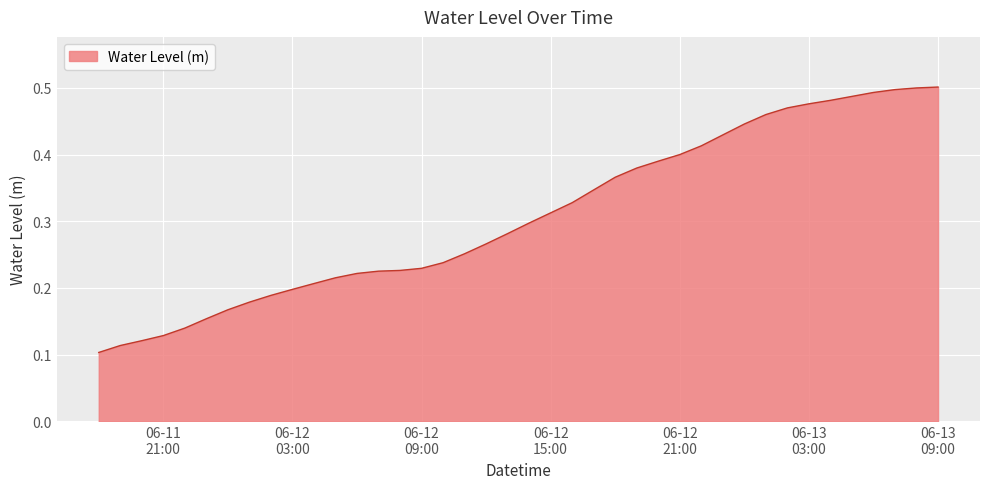

How many lines are shown in the chart?

1